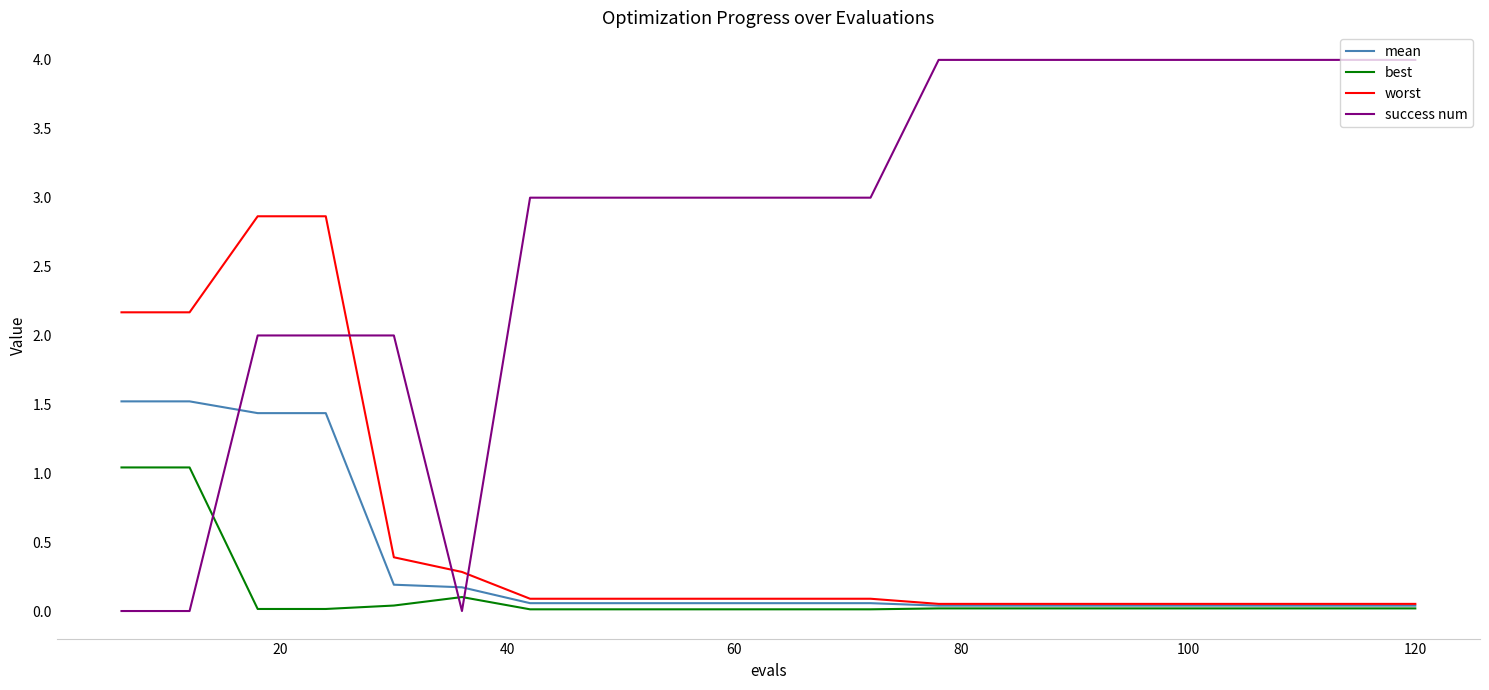

Which series has the largest total across all categories?

success num